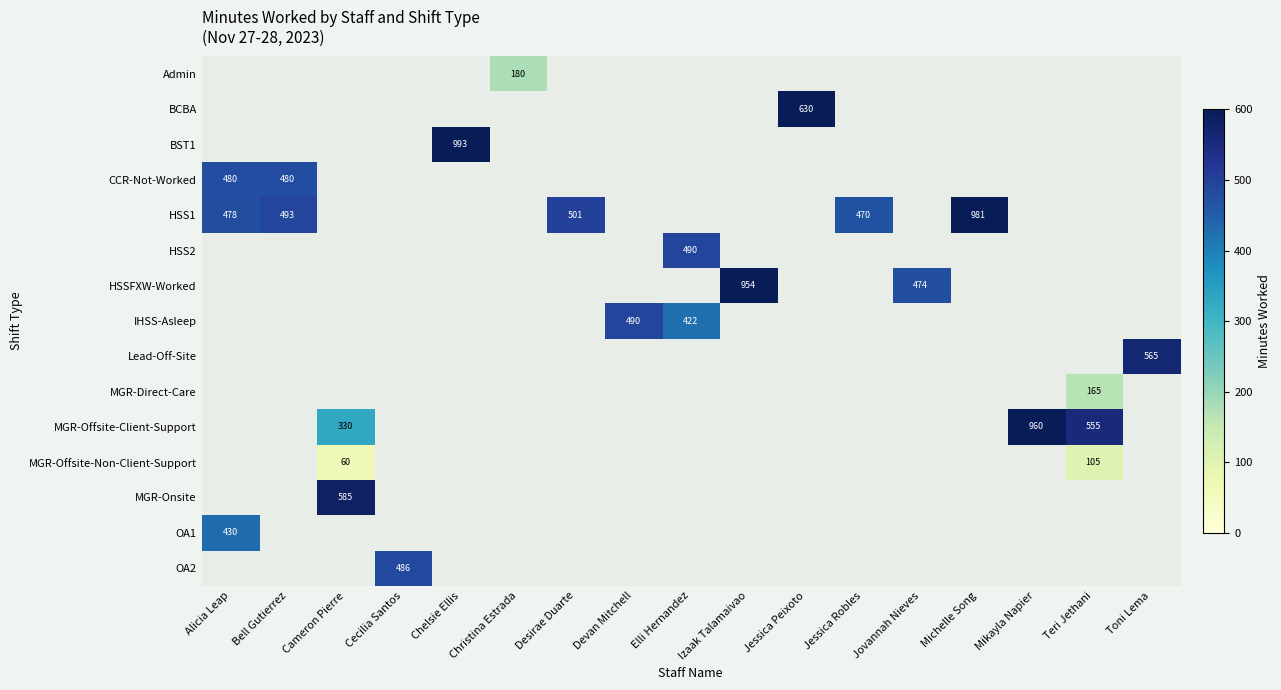

Count the number of categories in the chart.

17